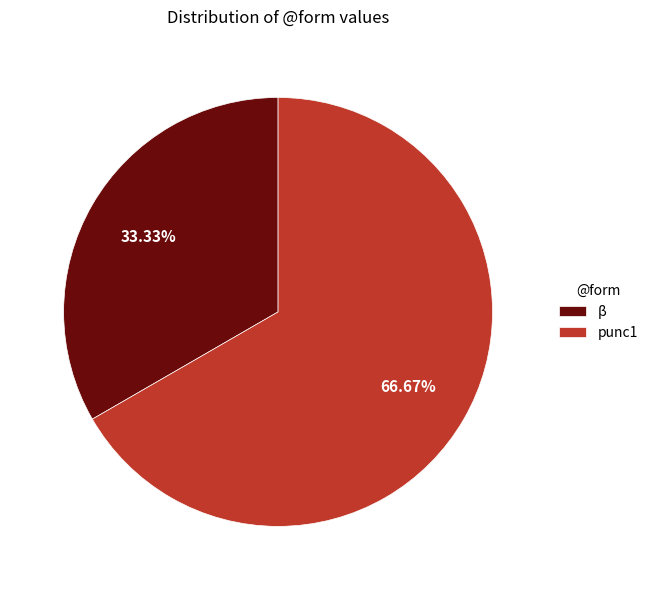

What is the ratio of the value at β to the value at punc1?

0.5